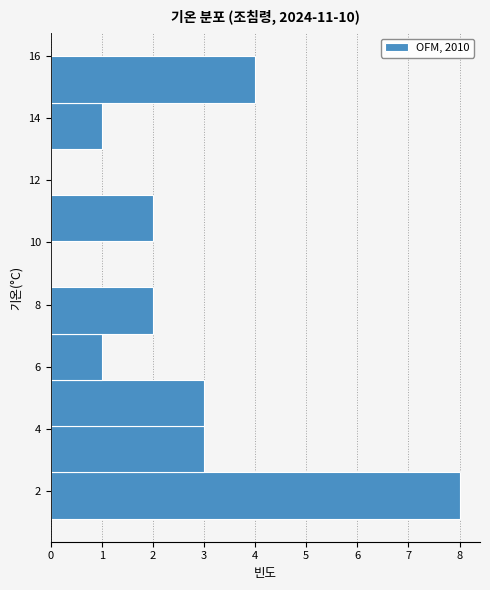

Which range on the y-axis has the longest bar?

1.2 to 2.6